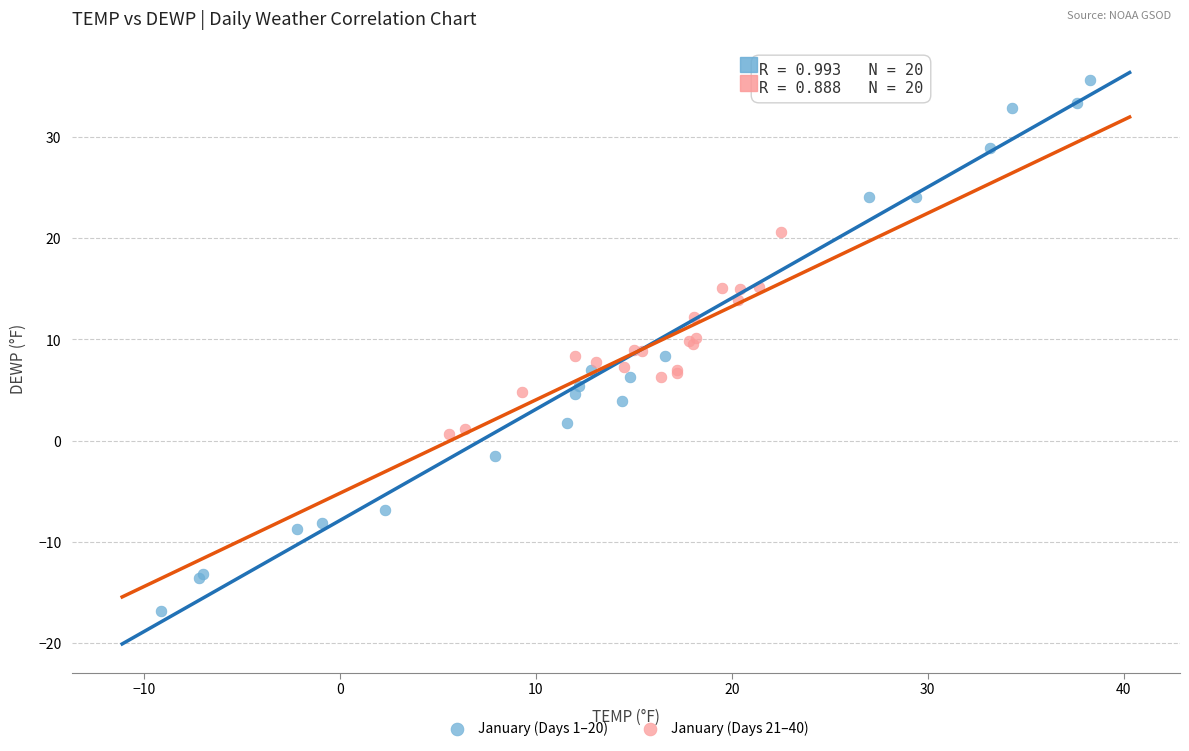

Which series contains the highest Y value?

January (Days 1–20)